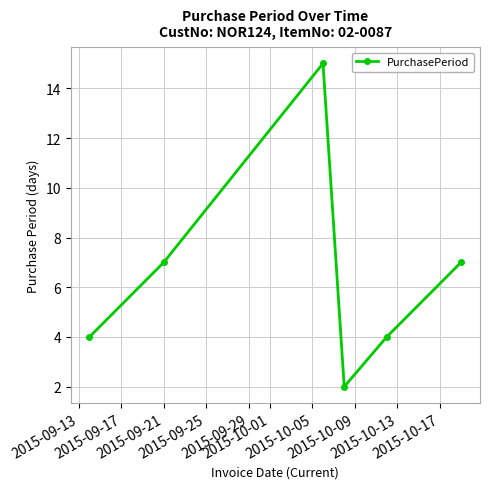

What is the sum of all values?

39